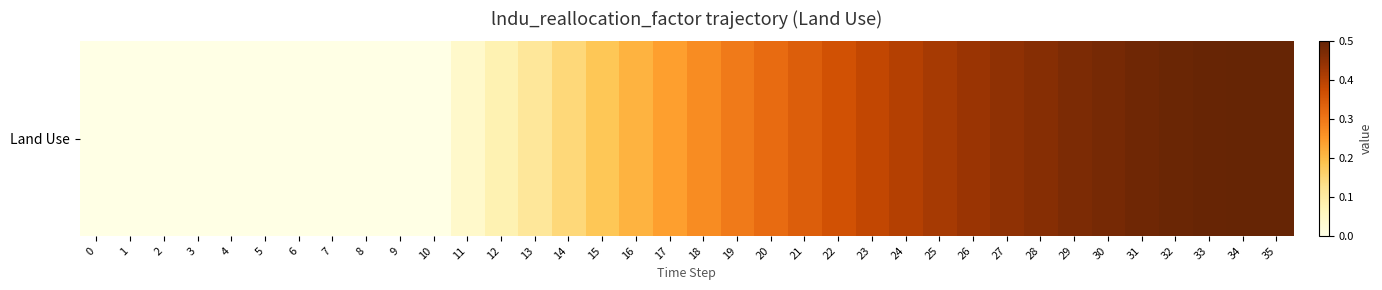

Reading right to left, what are all the values shown in this chart?

0.5	0.5	0.5	0.5	0.5	0.5	0.5	0.5	0.4	0.4	0.4	0.4	0.4	0.4	0.3	0.3	0.3	0.3	0.2	0.2	0.2	0.1	0.1	0.1	0.0	0.0	0.0	0.0	0.0	0.0	0.0	0.0	0.0	0.0	0.0	0.0